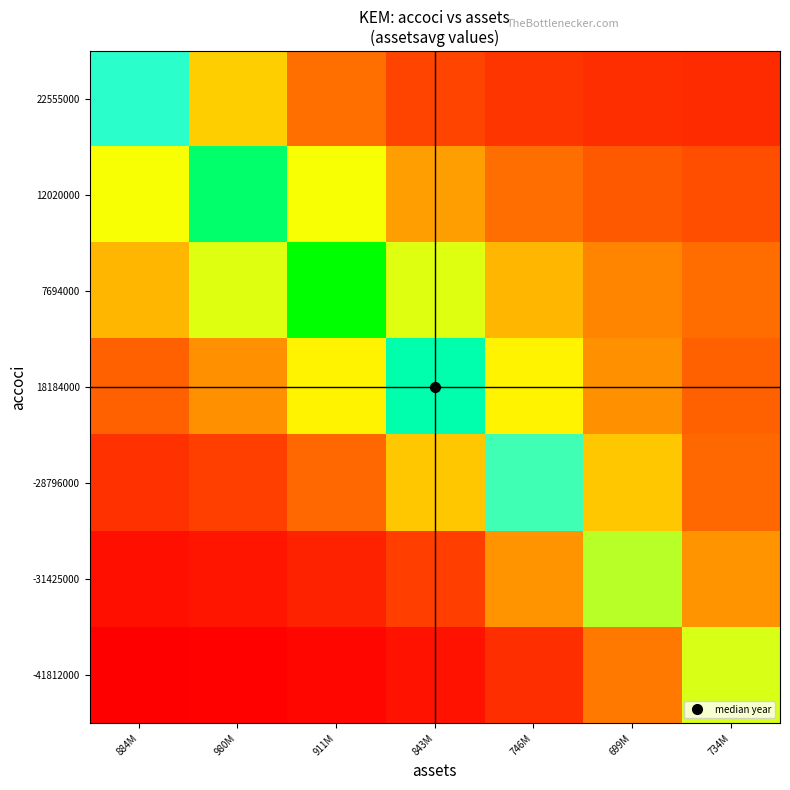

Which category has the highest value across all series?

911M